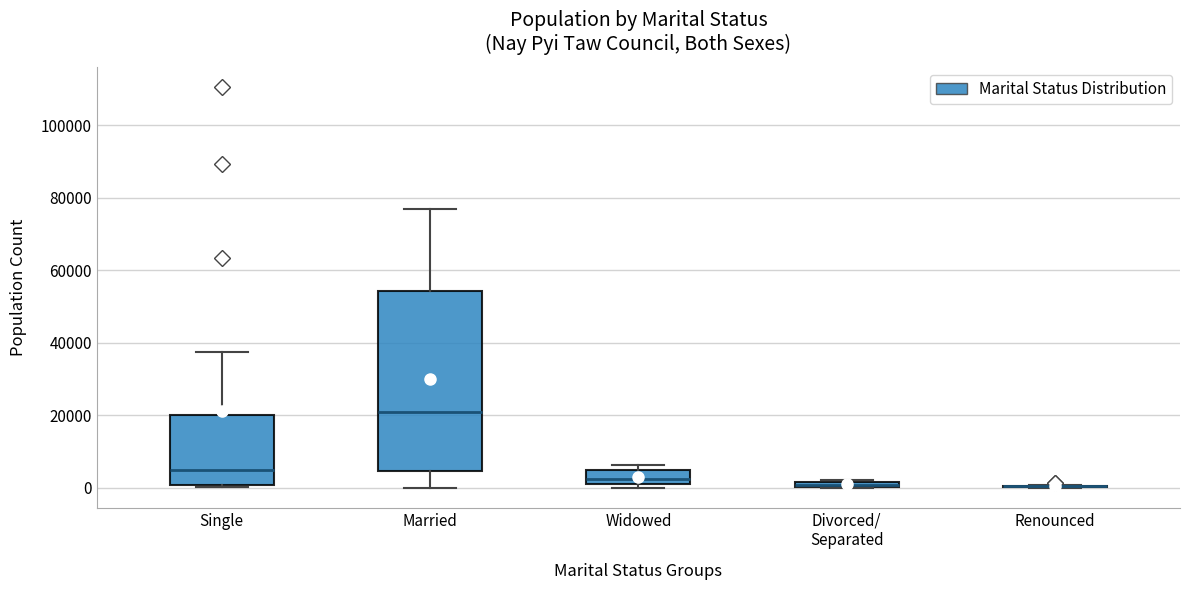

Comparing the boxes themselves (not the whiskers), which one is the tallest?

Married